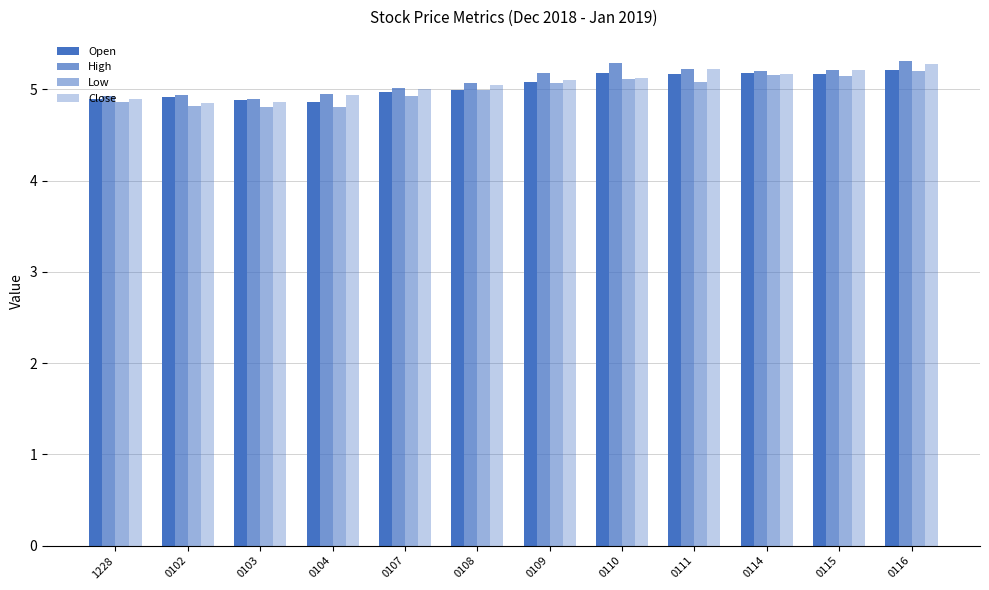

Count the number of categories in the chart.

12